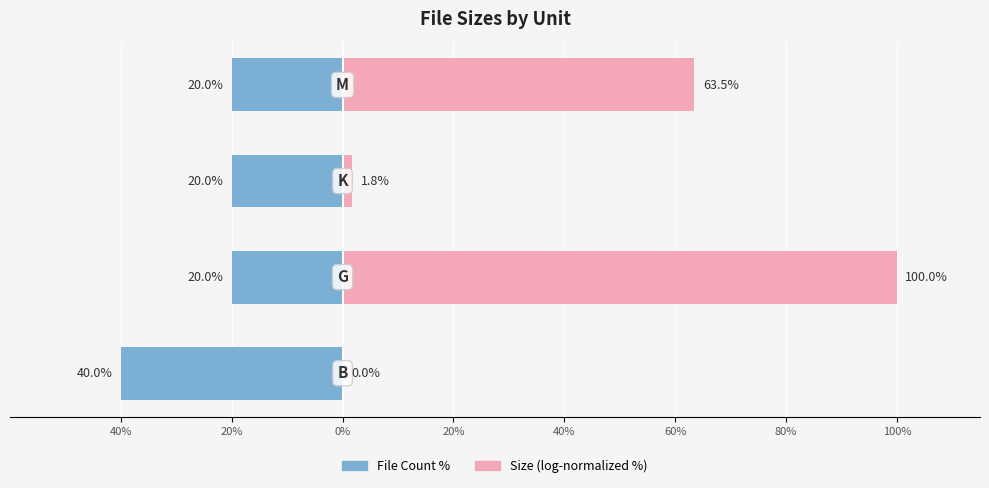

What is the difference between the maximum and minimum values in the Size (log-normalized %) series?

100.0